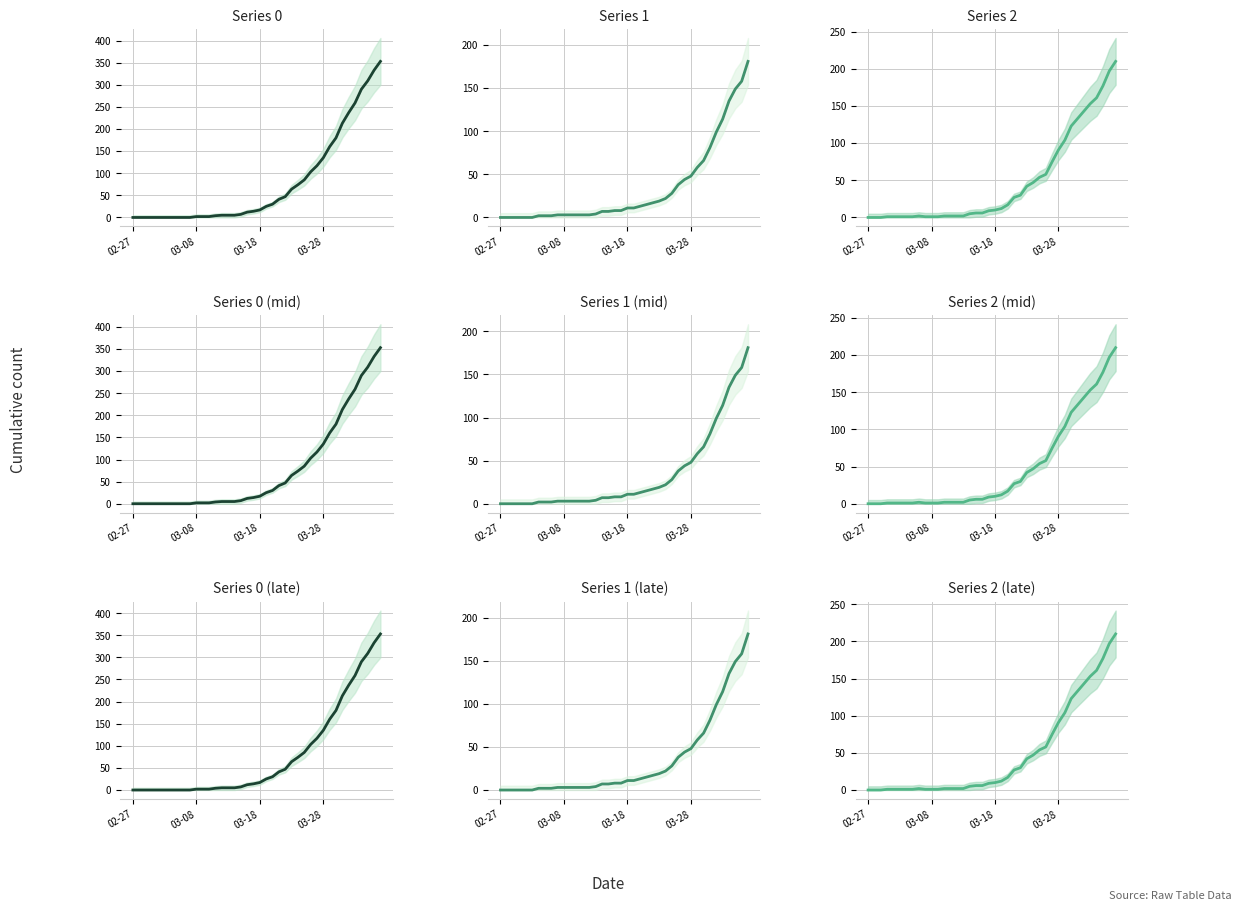

List the series in order of their overall mean, highest first.

0, 2, 1